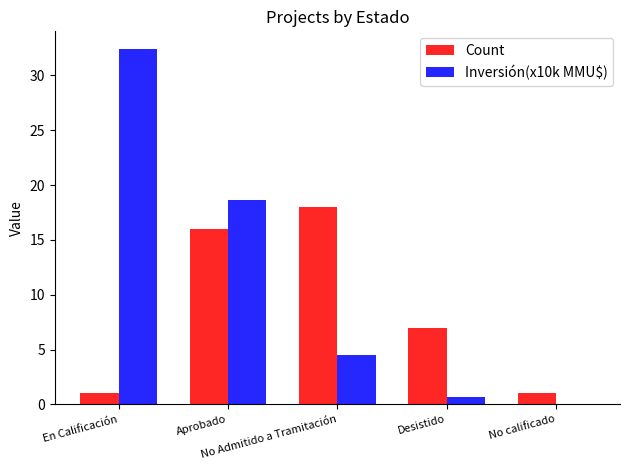

What is the sum of all Inversión(x10k MMU$) values?

56.3